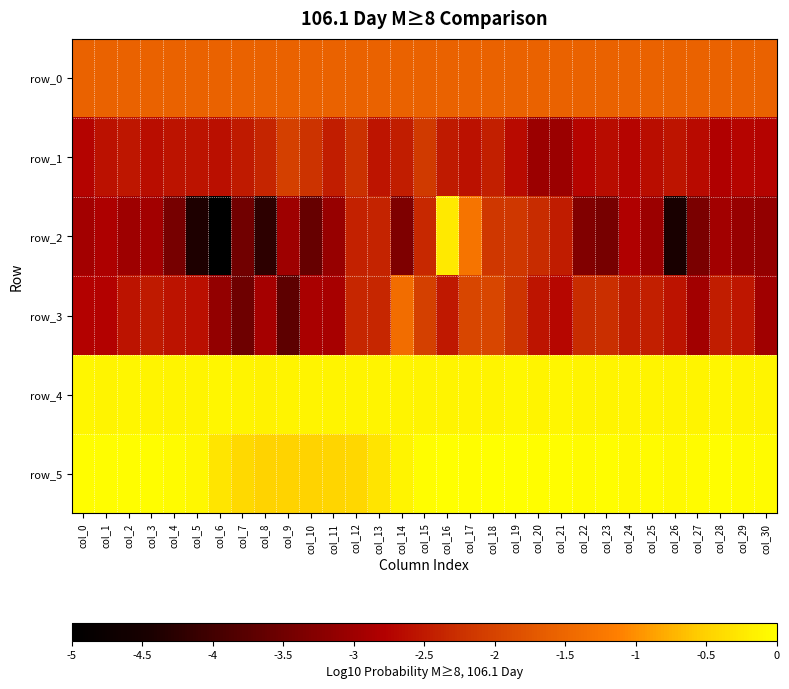

What is the difference between the highest and lowest values at col_14?

3.2